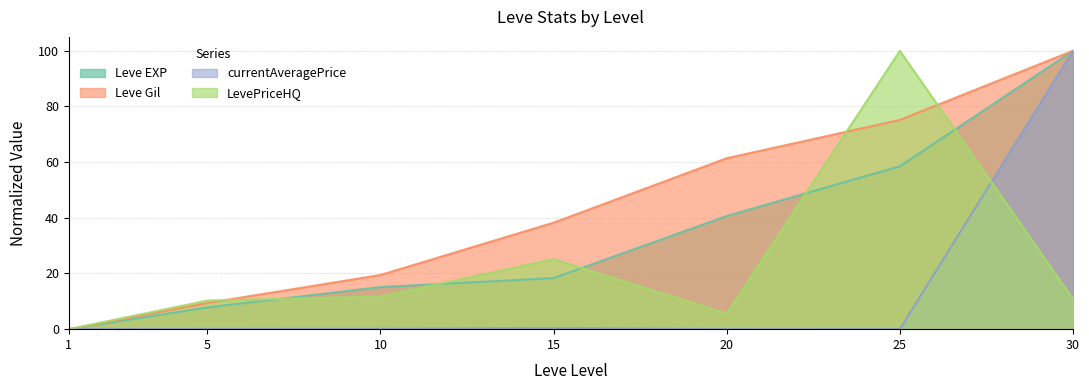

Reading left to right, transcribe all the data shown in this chart.

Leve EXP: 0.0	7.8	15.1	18.4	40.6	58.5	100.0
Leve Gil: 0.0	9.4	19.5	38.3	61.4	75.2	100.0
currentAveragePrice: 0.0	0.1	0.1	0.4	0.0	0.0	100.0
LevePriceHQ: 0.0	10.3	11.7	25.1	5.7	100.0	10.8